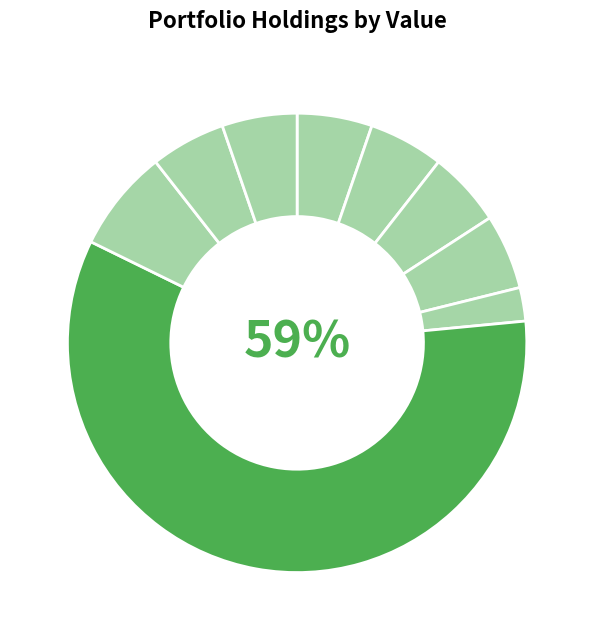

Which category has the smallest portion of the pie?

ALIBABA